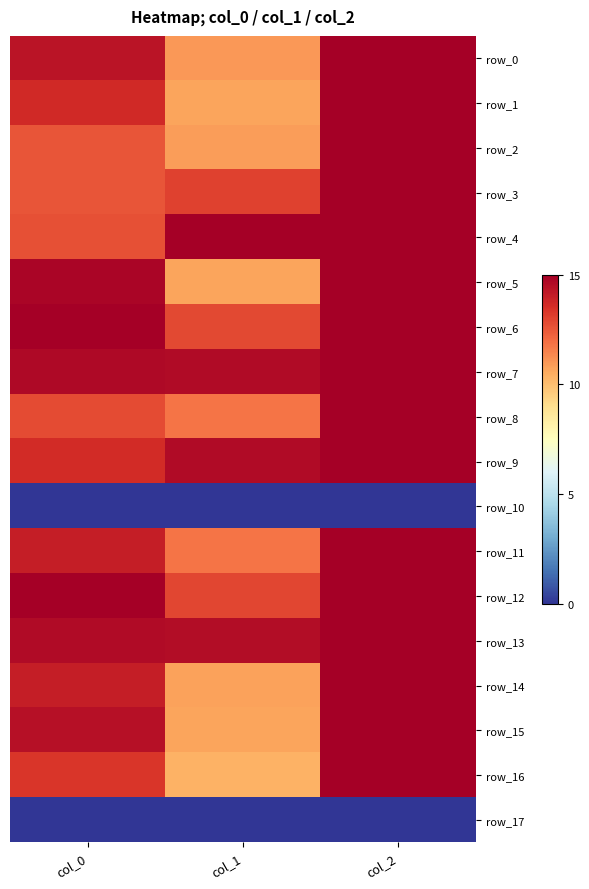

What is the difference between the maximum and second lowest values in the row_1 series?

1.3